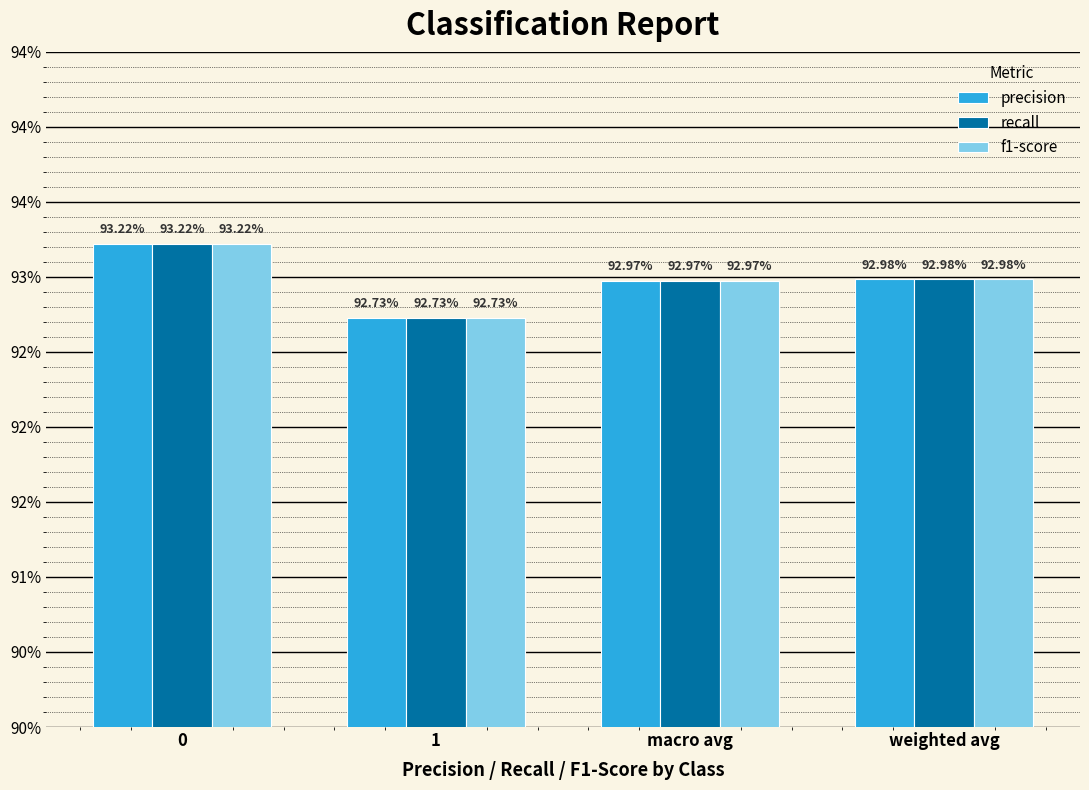

Is it true that f1-score equals 0.9 at weighted avg?

True